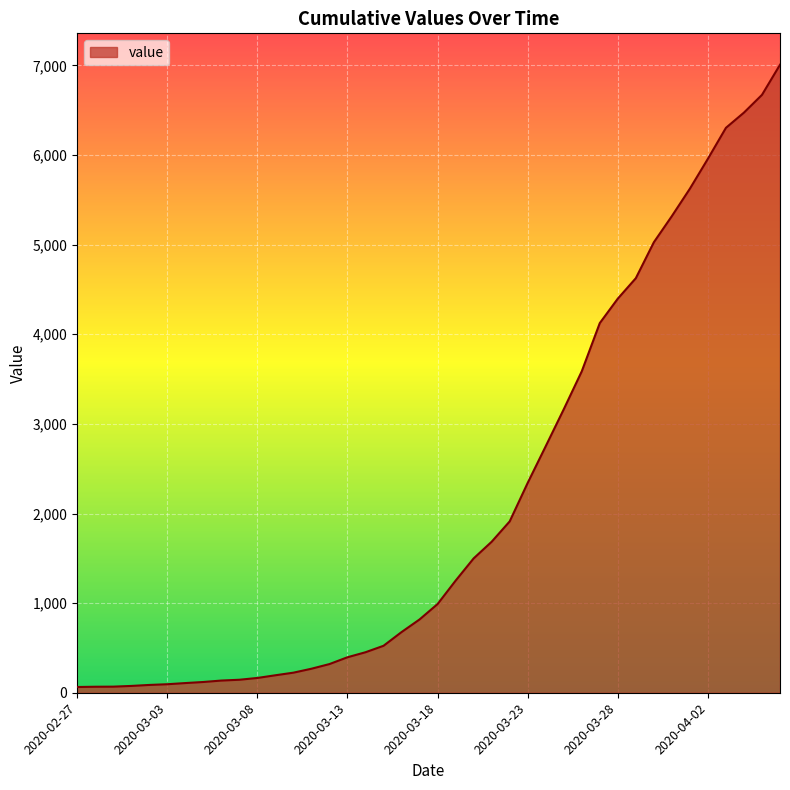

Count the number of categories in the chart.

40